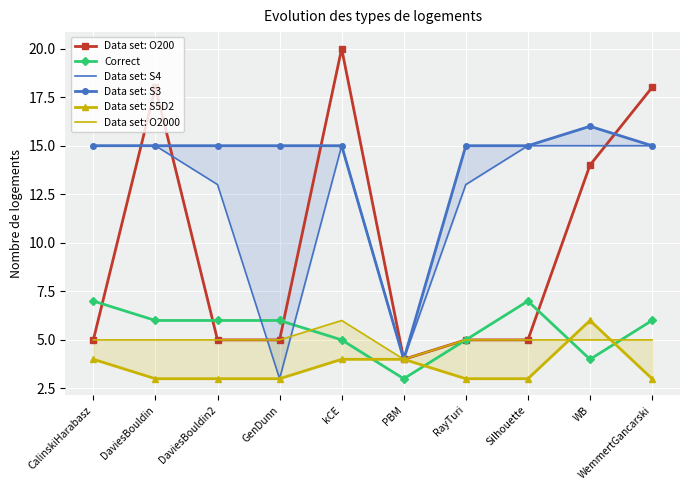

The value of Data set: O2000 at CalinskiHarabasz is 3. True or false?

False